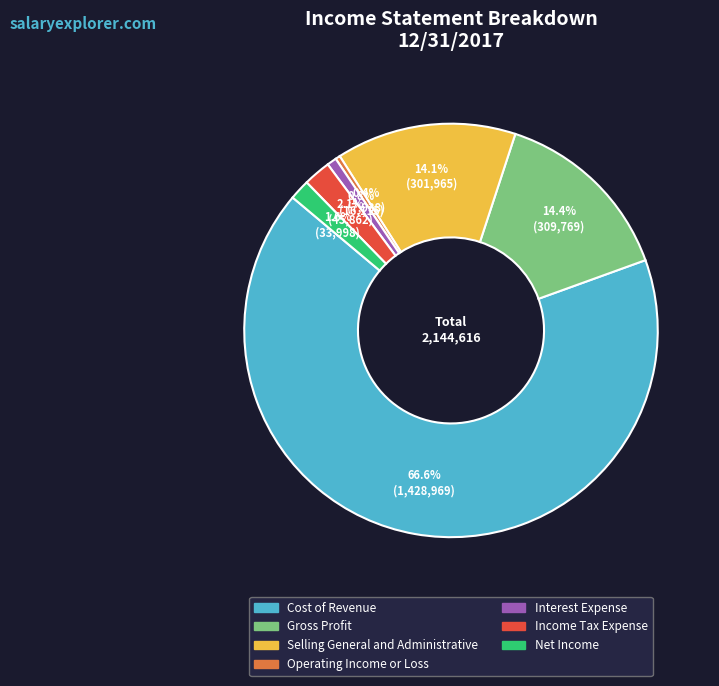

Which category has the biggest portion of the pie?

Cost of Revenue